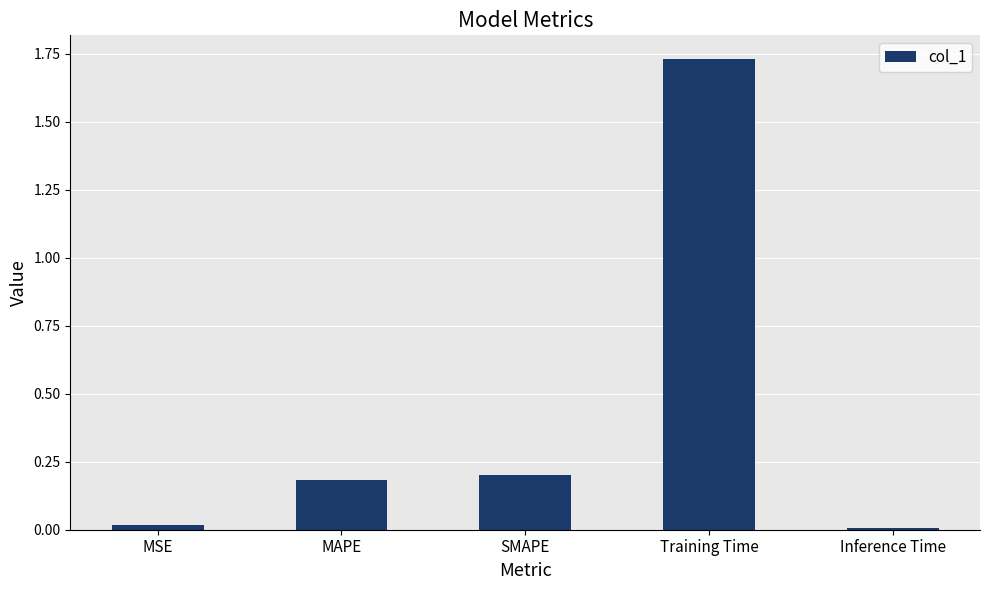

The chart shows a value of 0.0 at Inference Time. True or false?

True